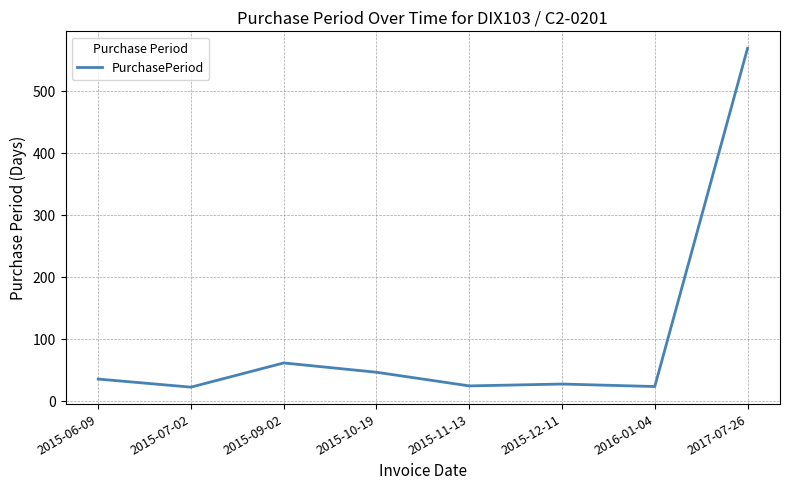

What is the greatest value displayed?

569